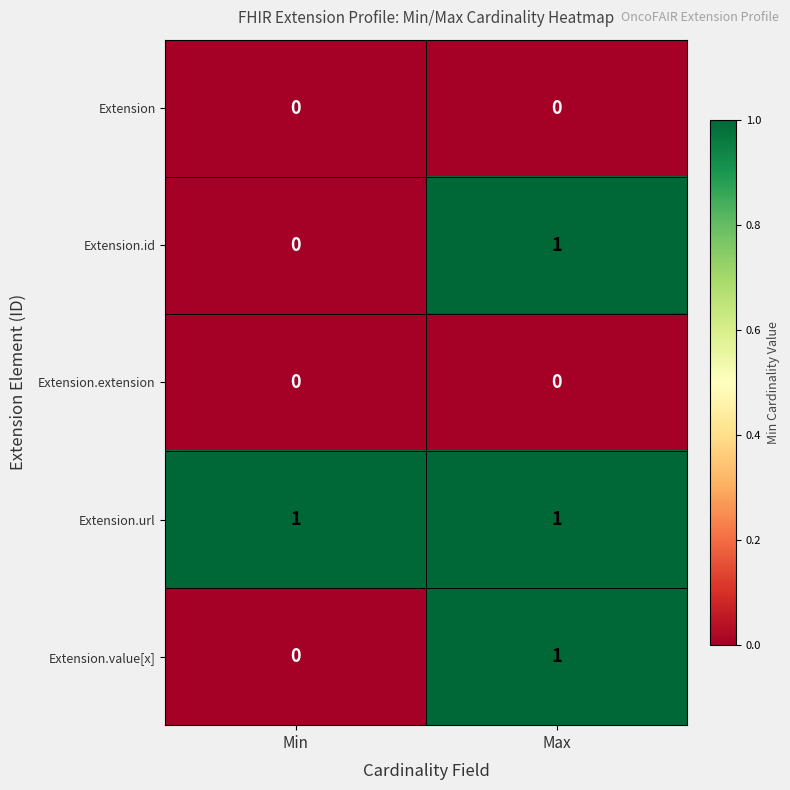

What is the difference between the highest and lowest values at Min?

1